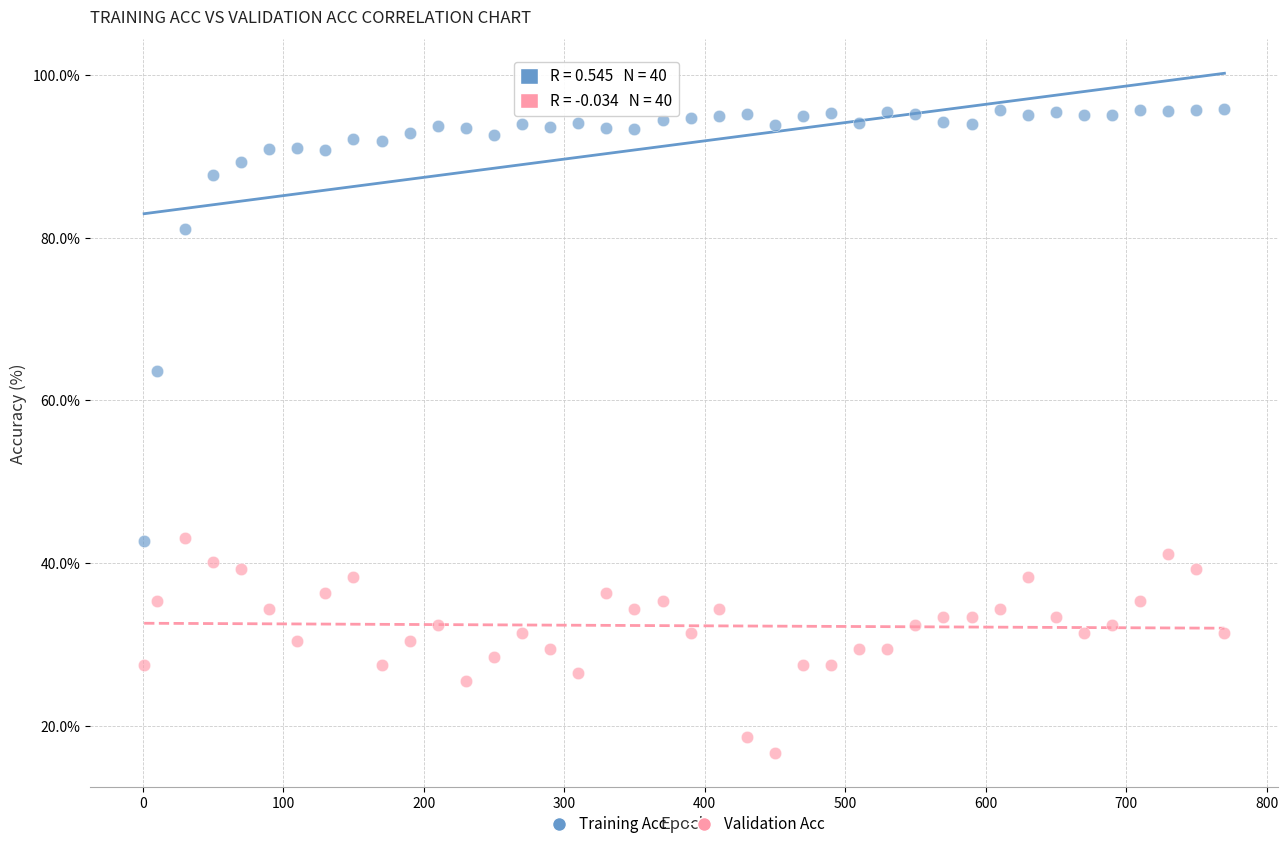

Across all data points, what is the range of Y values (max minus min)?

79.2